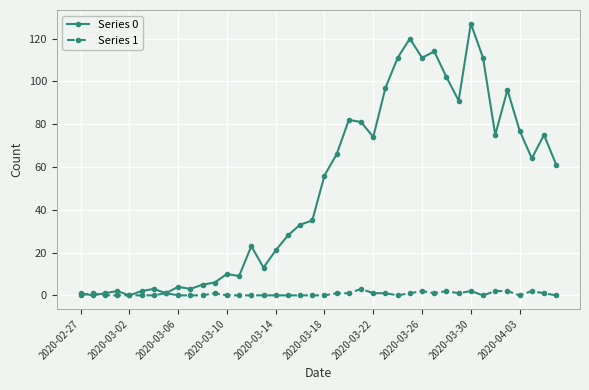

List the series in order of their peak value, highest first.

Series 0, Series 1